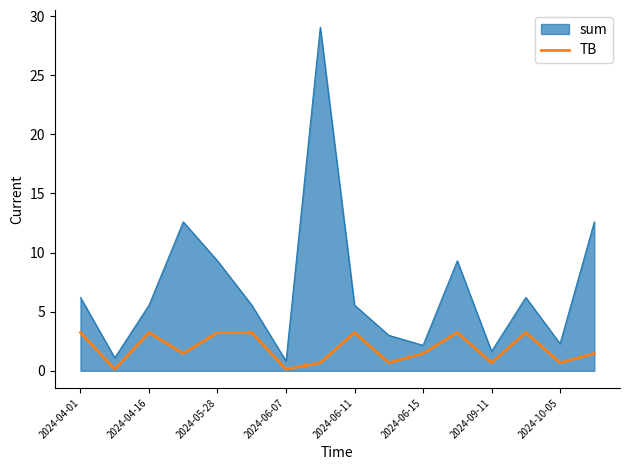

What is the difference between the maximum and minimum values in the TB series?

3.1